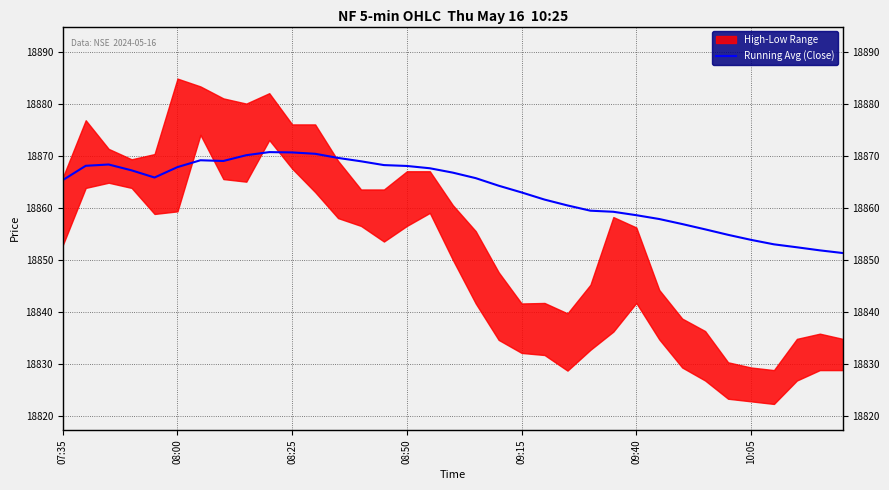

Between 19 and 22, which is larger?

19